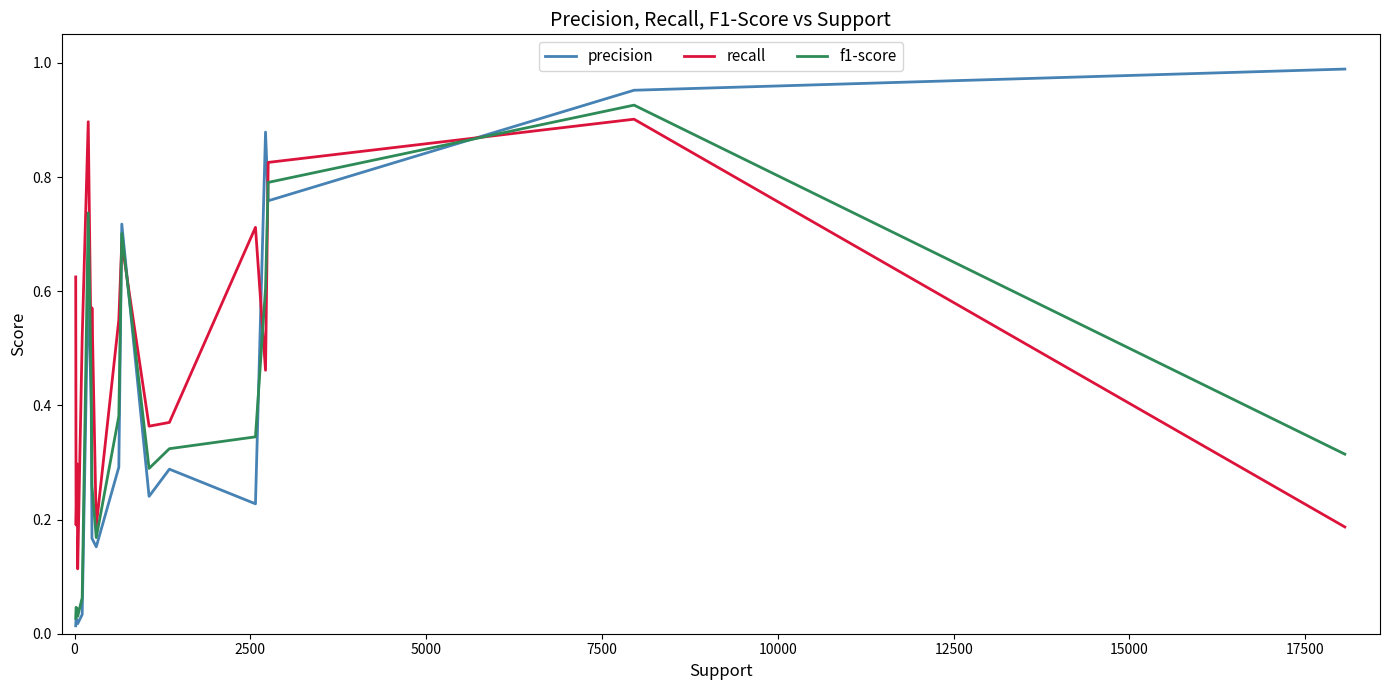

What is the difference between the maximum and second lowest values in the recall series?

0.7